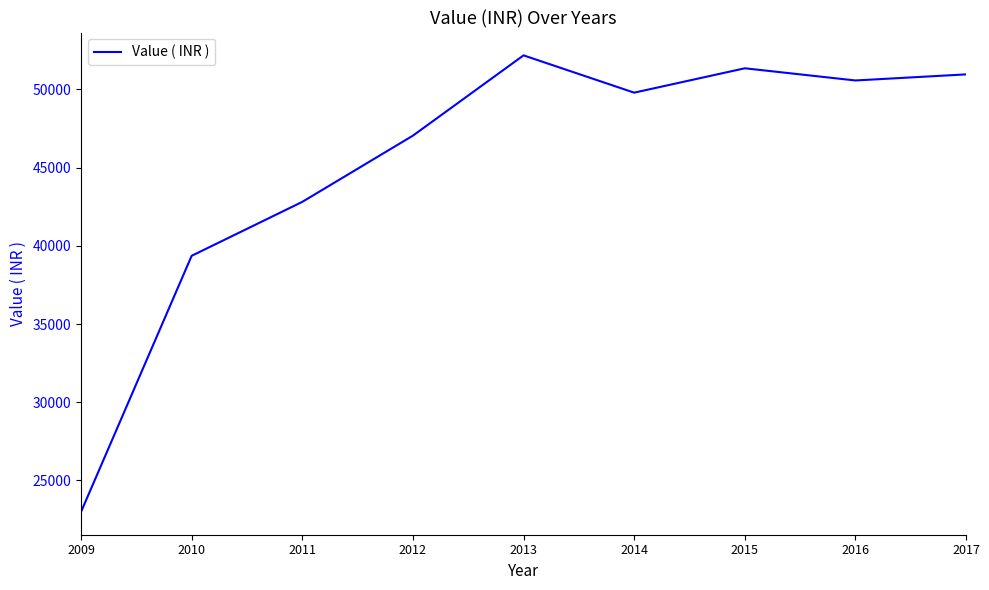

Which has a higher value, 2009 or 2014?

2014